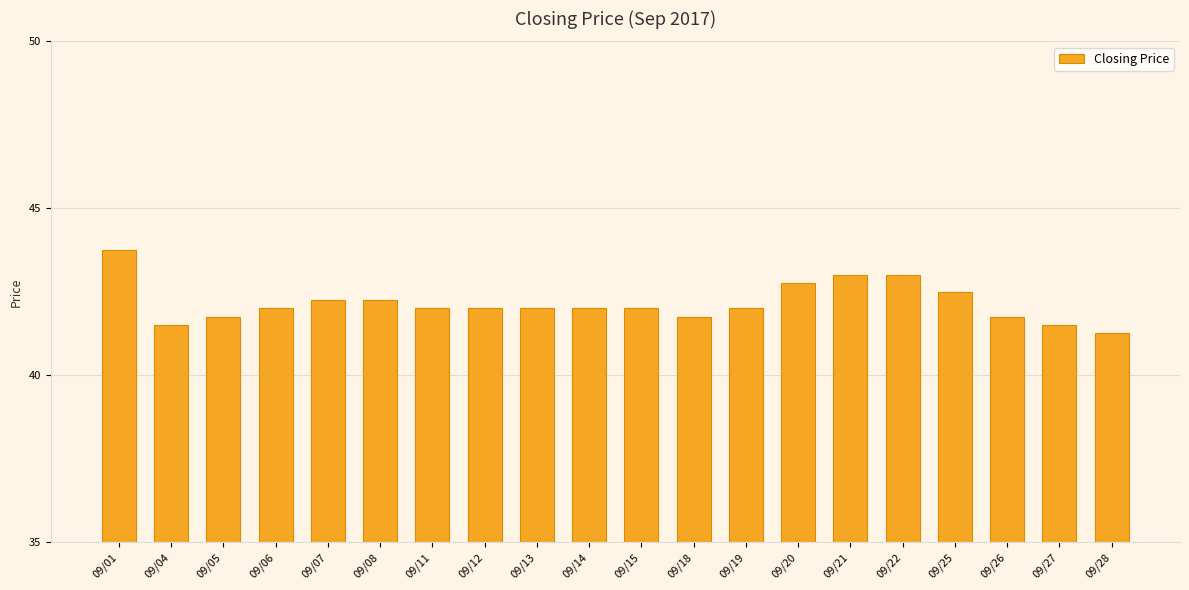

What is the difference between the values at 09/22 and 09/11?

1.0